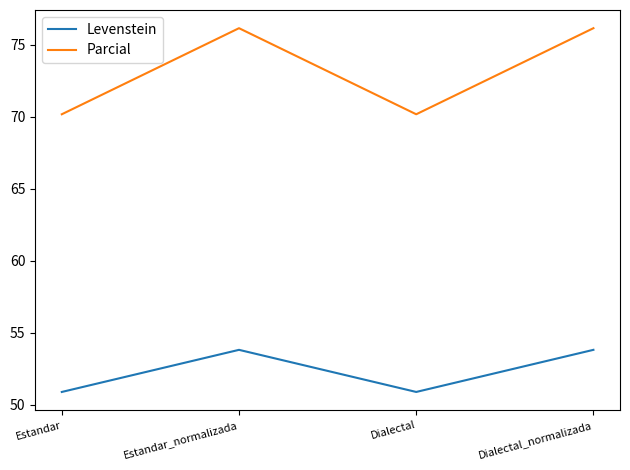

What position from the right is Estandar_normalizada?

3